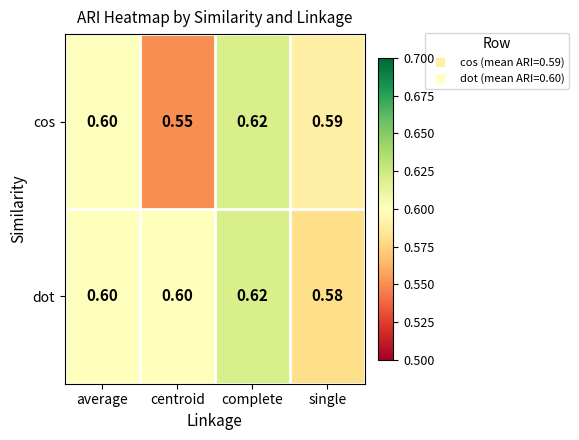

At centroid, list the series in order from smallest to largest.

cos, dot